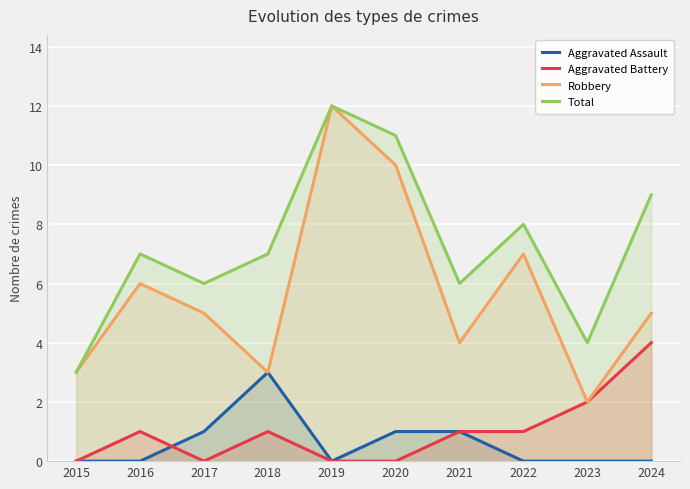

What is the average value of the Robbery series?

6